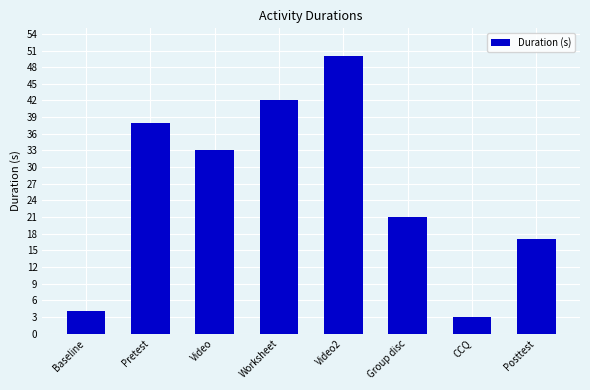

What is the approximate value at Group disc, to the nearest 10?

20